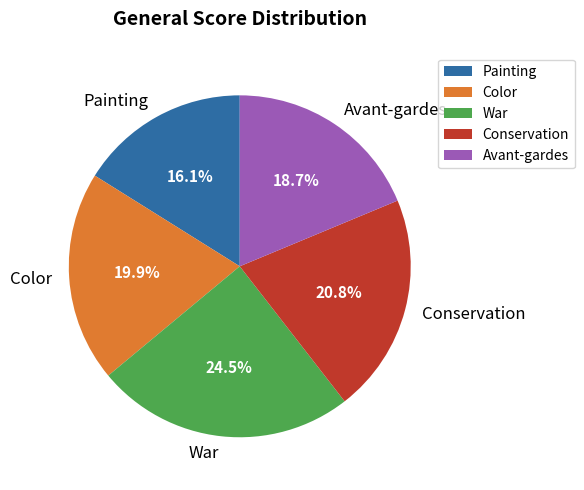

Rank the categories by value from highest to lowest.

War, Conservation, Color, Avant-gardes, Painting